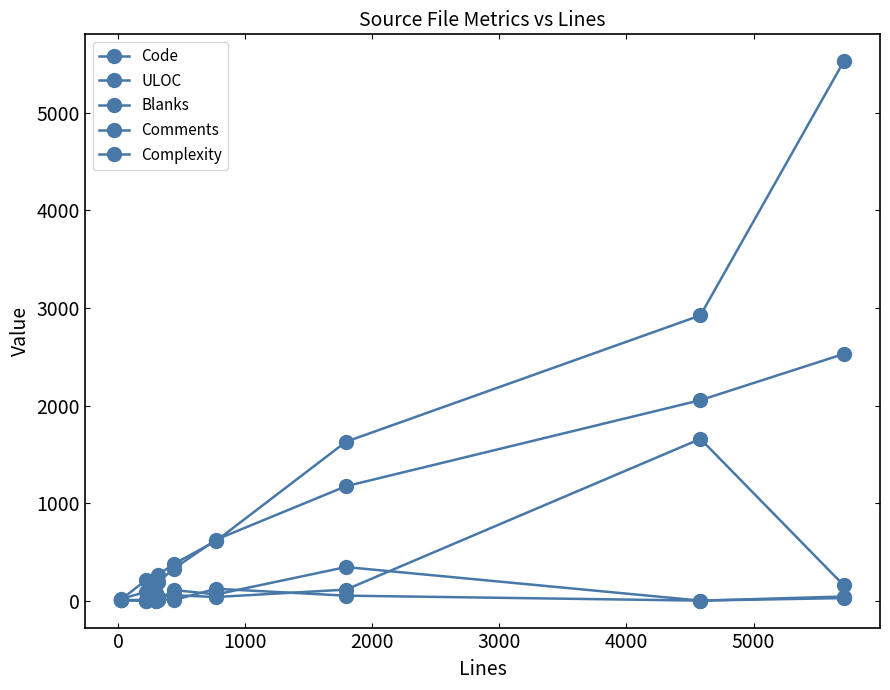

What is the sum of all Comments values?

227